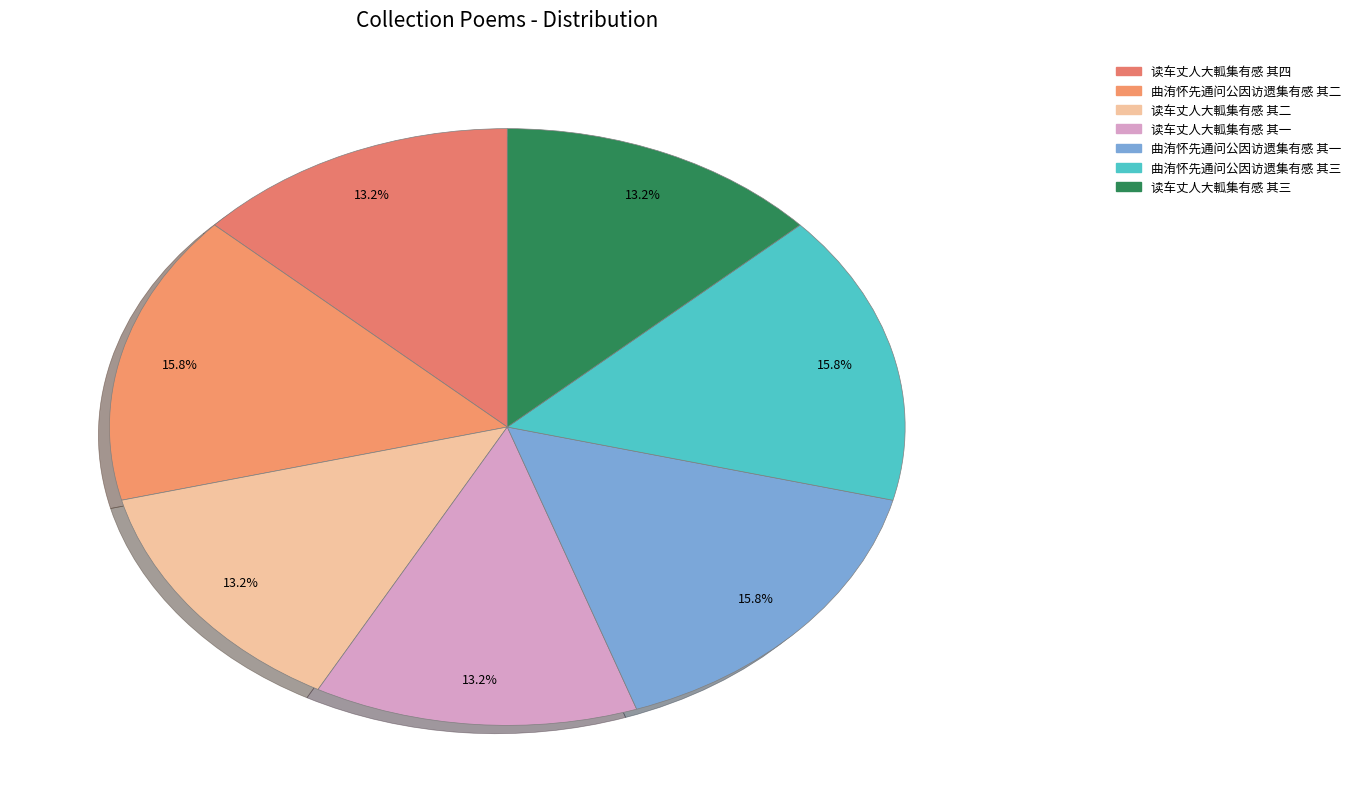

What is the ratio of the value at 读车丈人大軱集有感 其一 to the value at 读车丈人大軱集有感 其三?

1.0